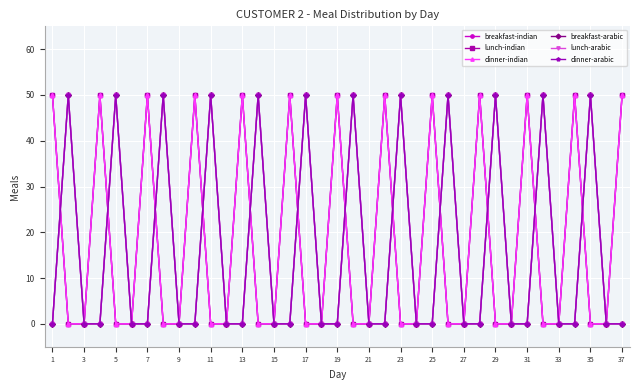

At how many categories does at least one series exceed 22?

25